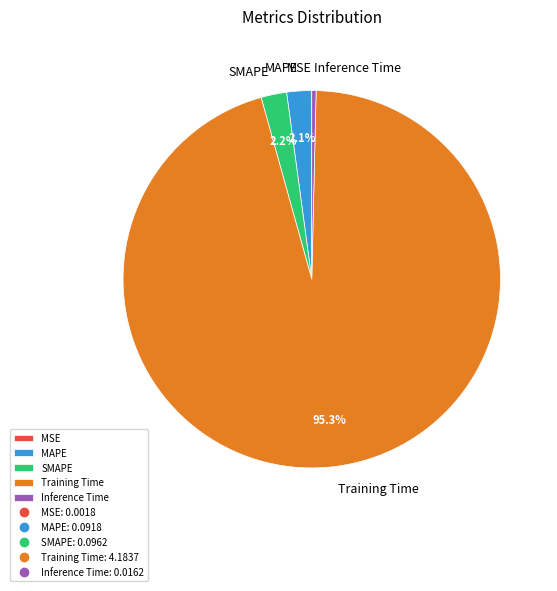

Is Inference Time the majority of the pie?

No